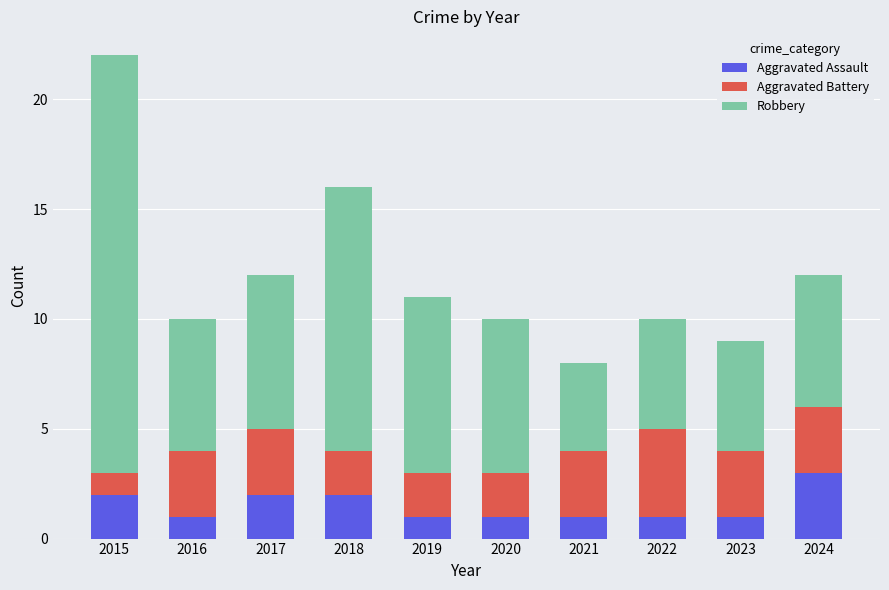

Which category has the highest value in the Aggravated Assault series?

2024